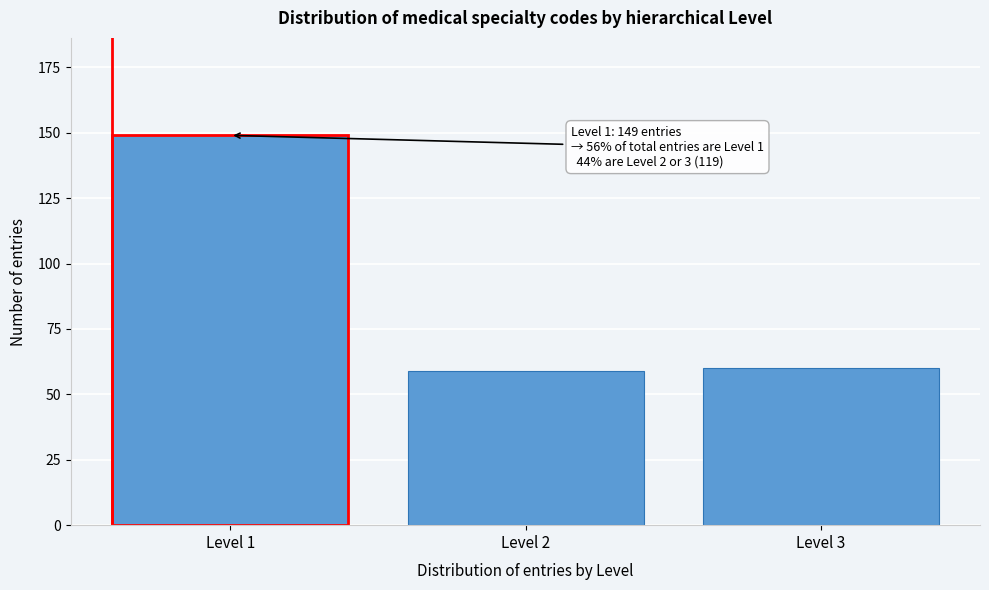

Reading left to right, list all the values displayed in this chart.

Level 1=149	Level 2=59	Level 3=60